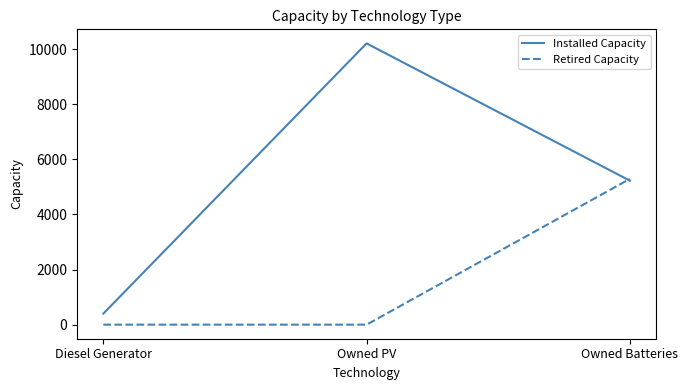

Reading left to right, extract all data points from this chart.

Installed Capacity: Diesel Generator=400	Owned PV=10206	Owned Batteries=5225
Retired Capacity: Diesel Generator=0	Owned PV=0	Owned Batteries=5289